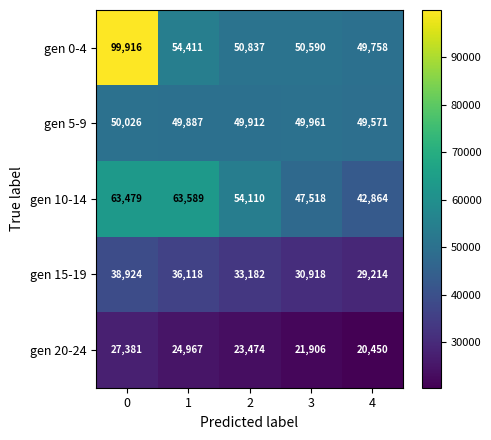

The value of gen 5-9 at 2 is 49912. True or false?

True